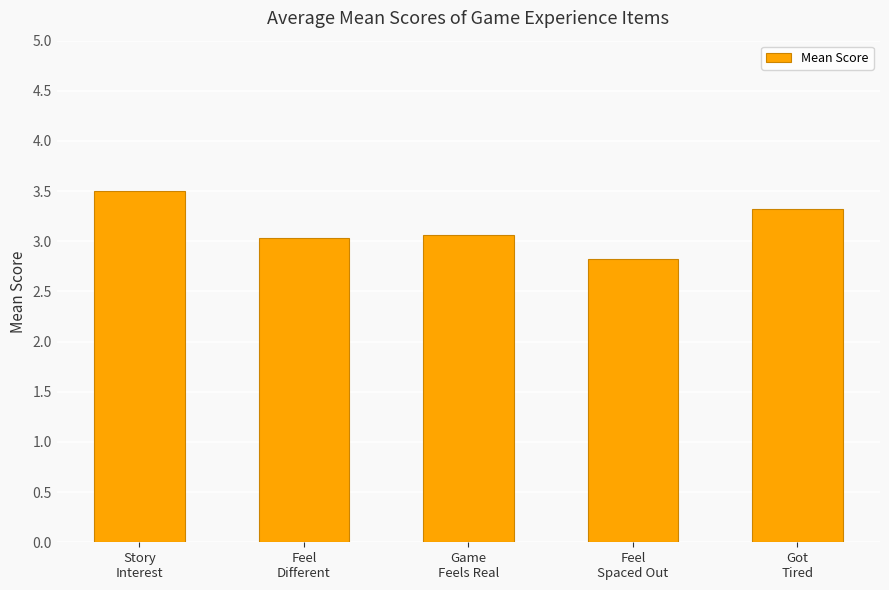

How many bars are there in total?

5